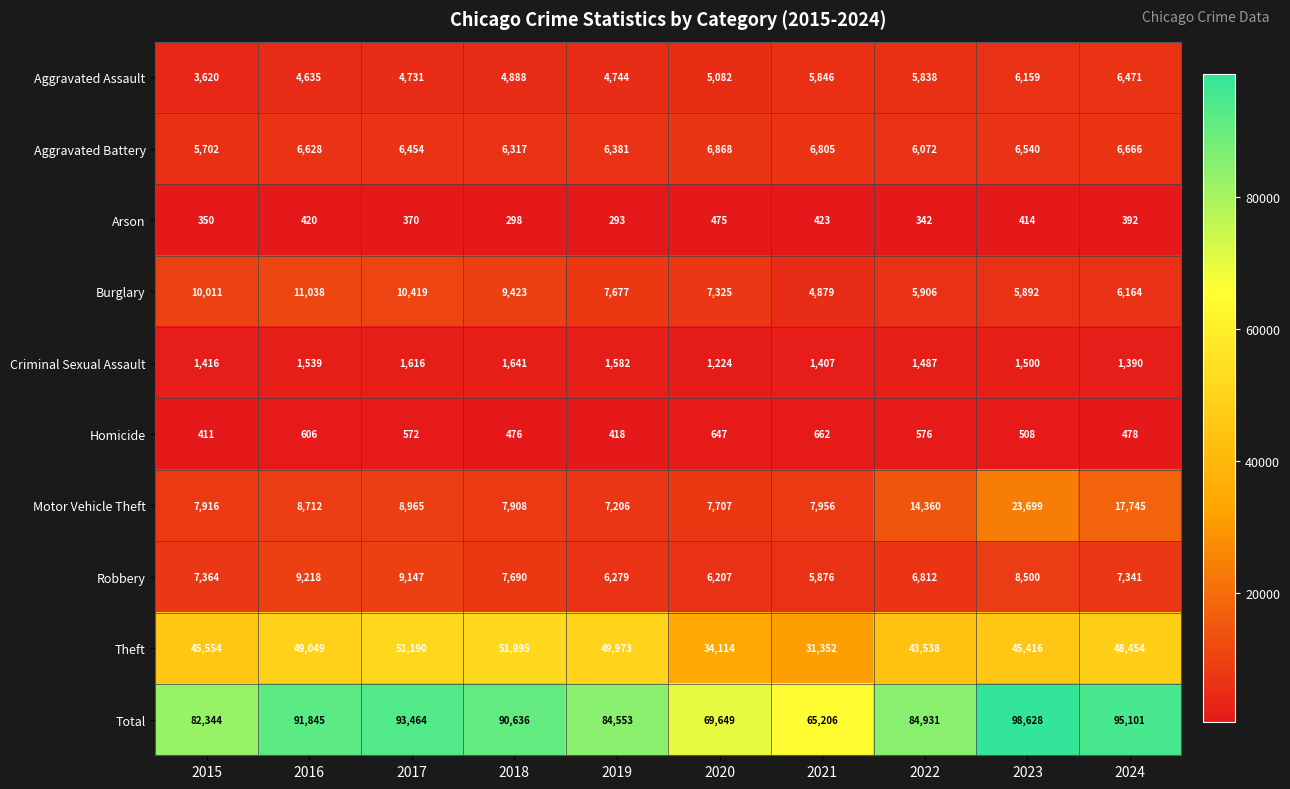

At how many categories does at least one series exceed 1887?

10